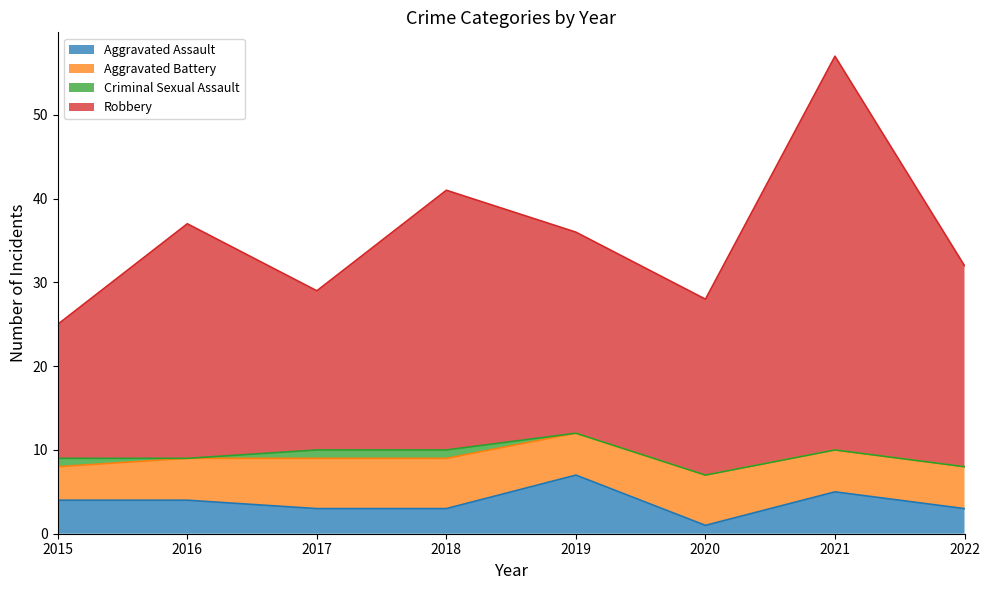

Which series changed the most between 2021 and 2022?

Robbery